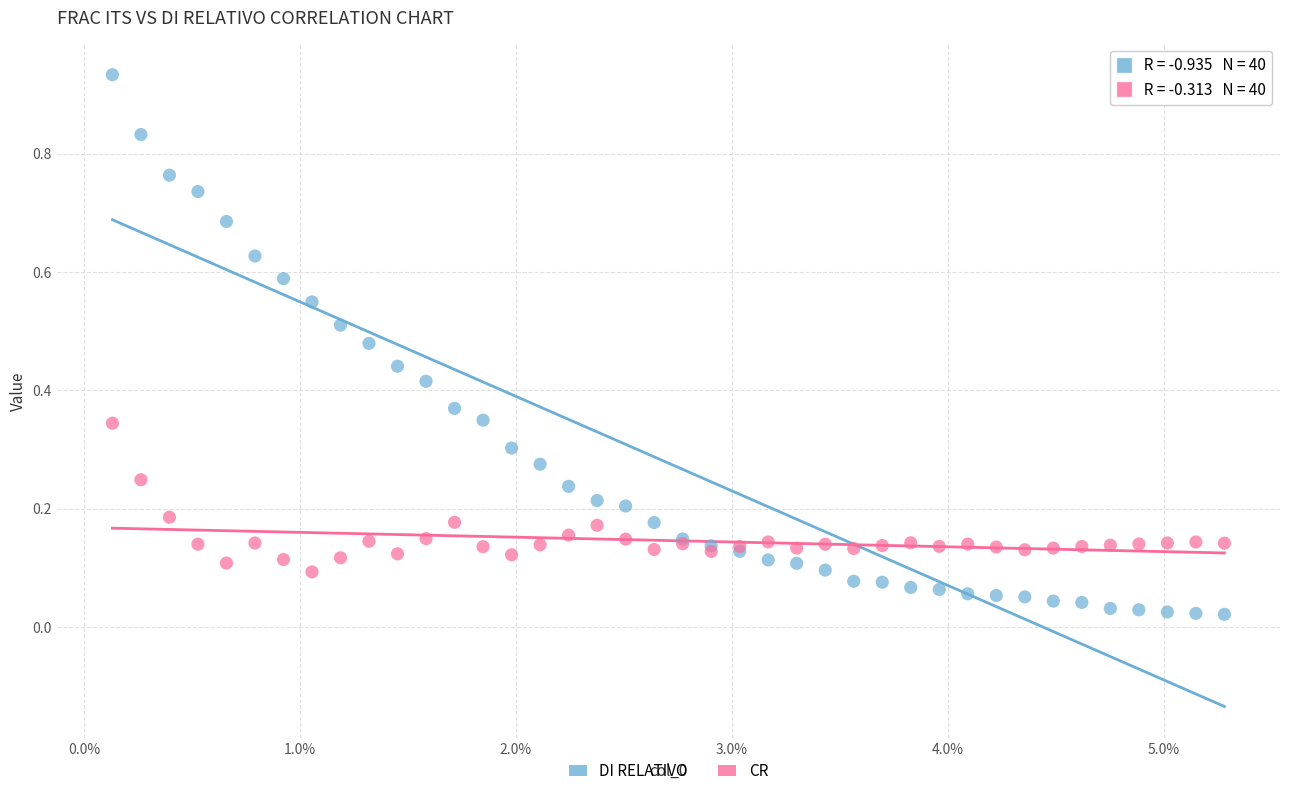

Which series contains the lowest Y value?

DI RELATIVO